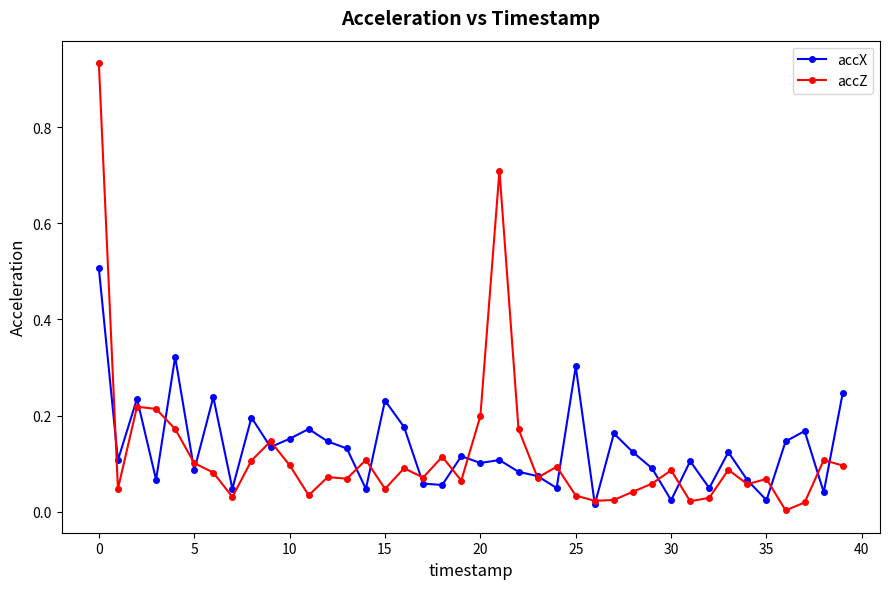

What is the highest value of the accX series?

0.5